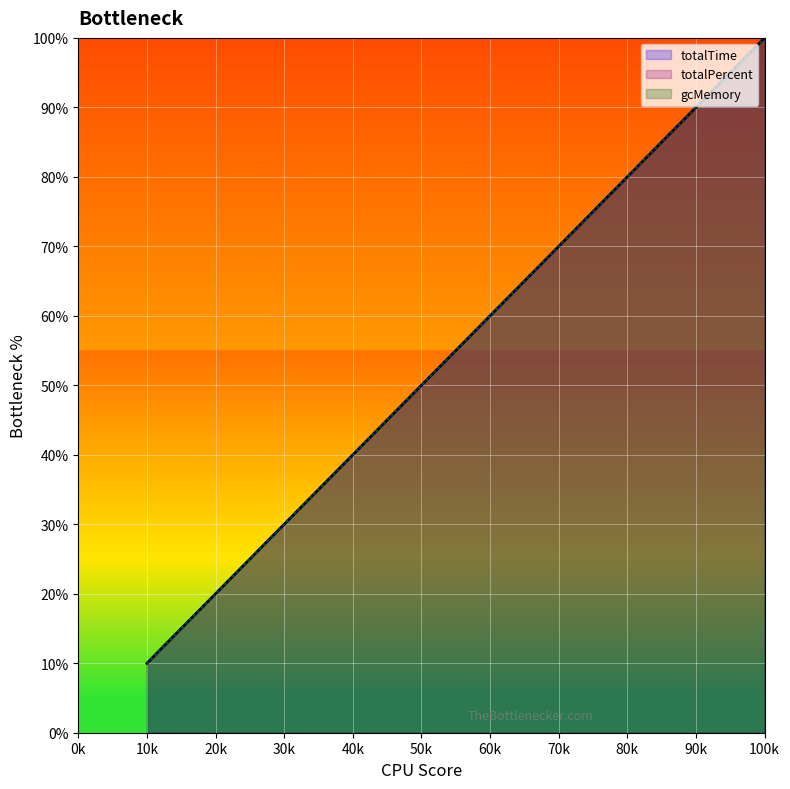

Reading right to left, extract all data points from this chart.

totalTime: 100	90	80	70	60	50	40	30	20	10
totalPercent: 100	90	80	70	60	50	40	30	20	10
gcMemory: 100	90	80	70	60	50	40	30	20	10